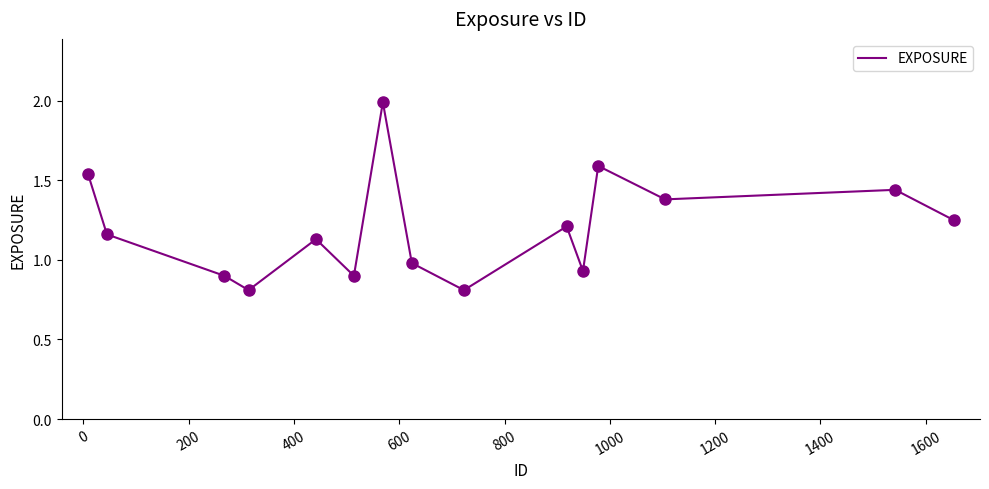

What is the greatest value displayed?

2.0